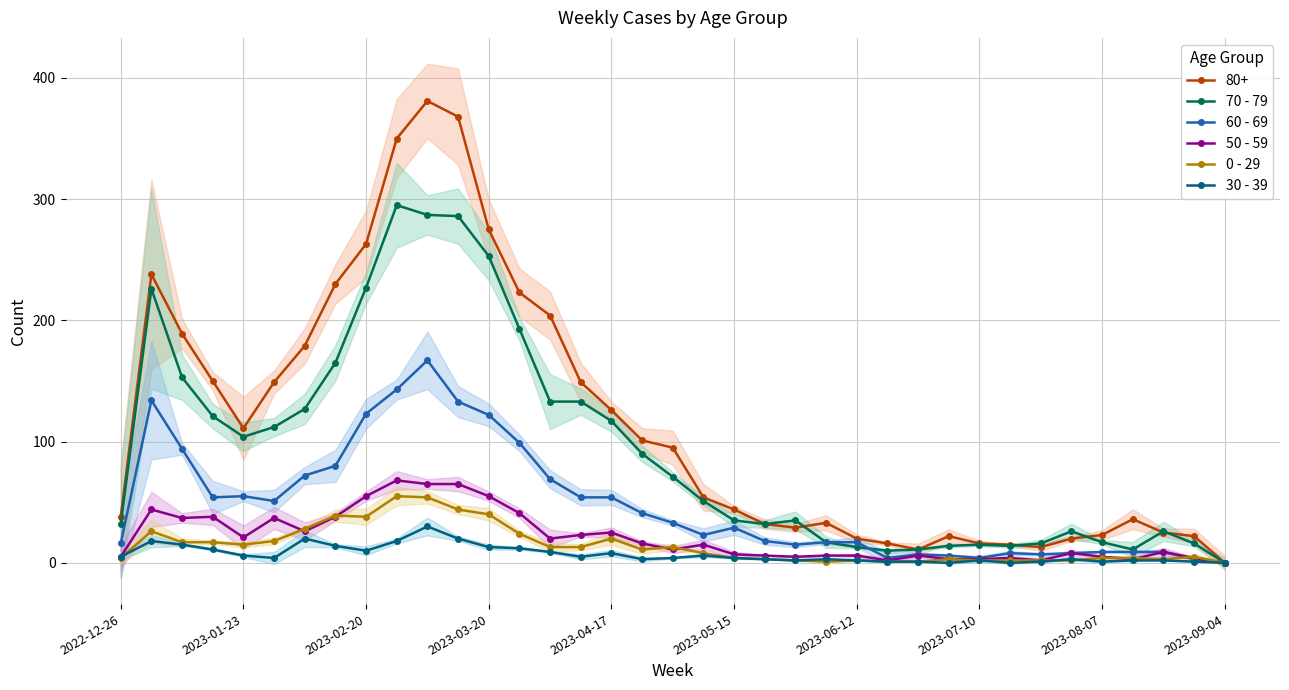

What is the difference between the second highest and minimum values in the 50 - 59 series?

65